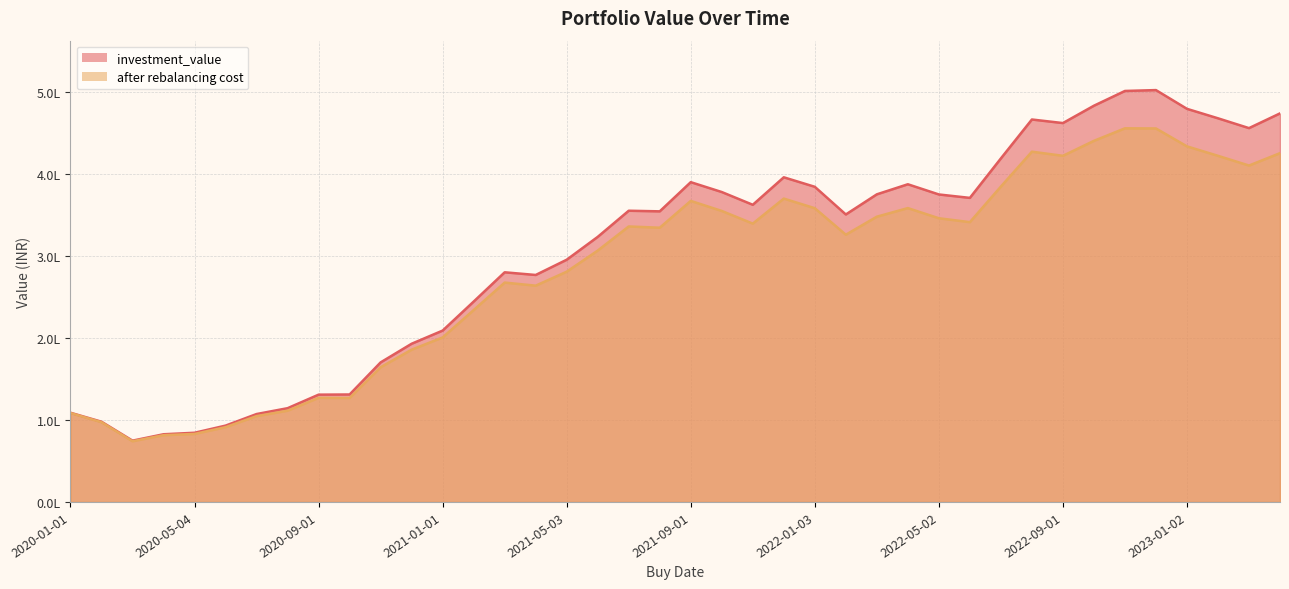

What is the sum of all investment_value values?

12217935.3